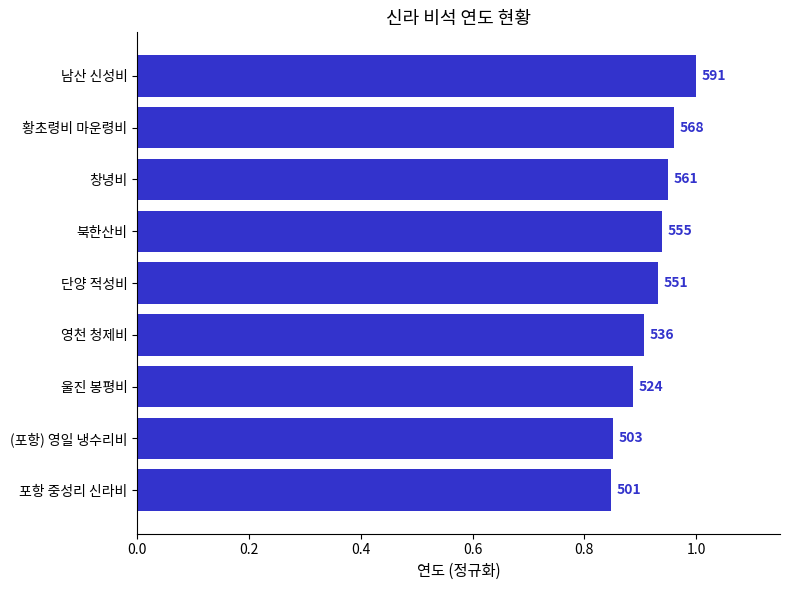

What is the greatest value displayed?

1.0